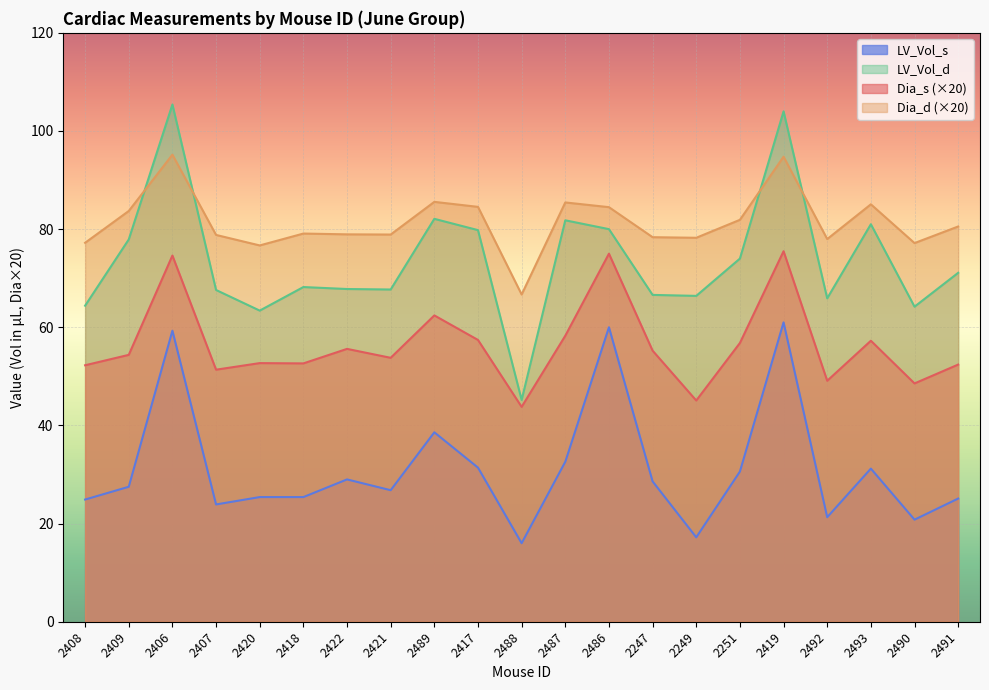

Reading left to right, what are all the values shown in this chart?

Dia_s: 52.3	54.4	74.6	51.4	52.7	52.6	55.6	53.8	62.4	57.4	43.8	58.3	75.0	55.2	45.1	56.8	75.5	49.1	57.3	48.6	52.4
Dia_d: 77.2	83.7	95.2	78.8	76.7	79.1	78.9	78.9	85.6	84.5	66.7	85.4	84.5	78.4	78.2	81.9	94.8	78.0	85.1	77.2	80.5
LV_Vol_s: 24.9	27.5	59.3	23.9	25.4	25.4	29.0	26.8	38.6	31.4	16.0	32.6	60.0	28.6	17.2	30.6	61.0	21.3	31.2	20.8	25.1
LV_Vol_d: 64.4	77.9	105.4	67.6	63.4	68.2	67.8	67.7	82.1	79.8	45.2	81.8	80.0	66.6	66.4	74.0	104.0	65.9	81.0	64.2	71.1